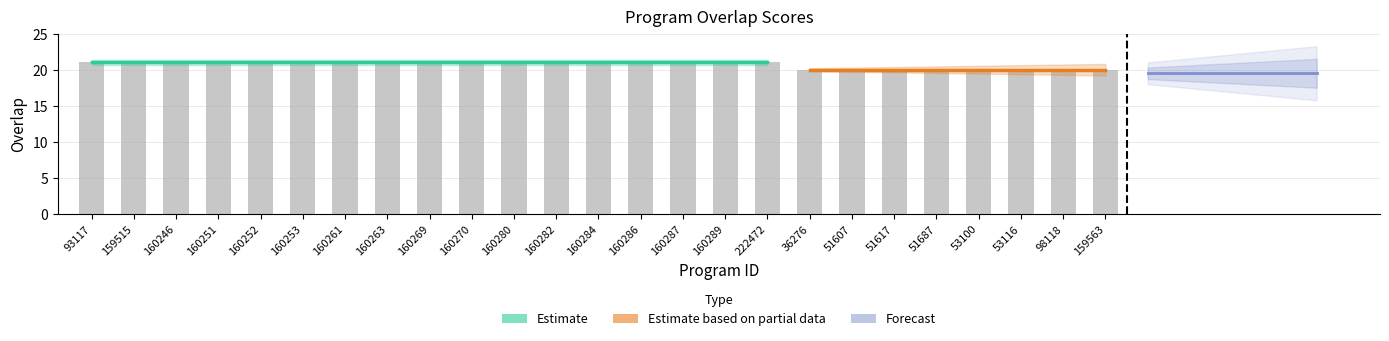

The value at 160269 is 30. True or false?

False